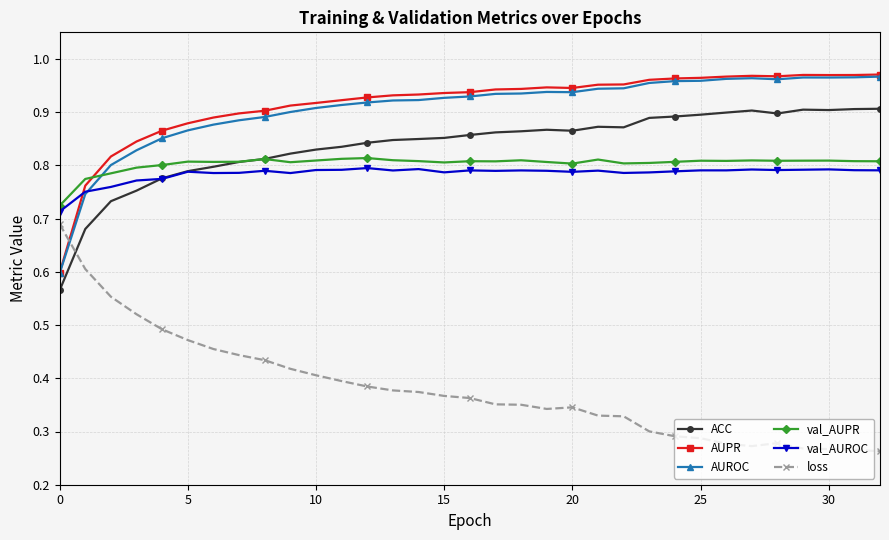

How many ACC values are between 0 and 1?

33